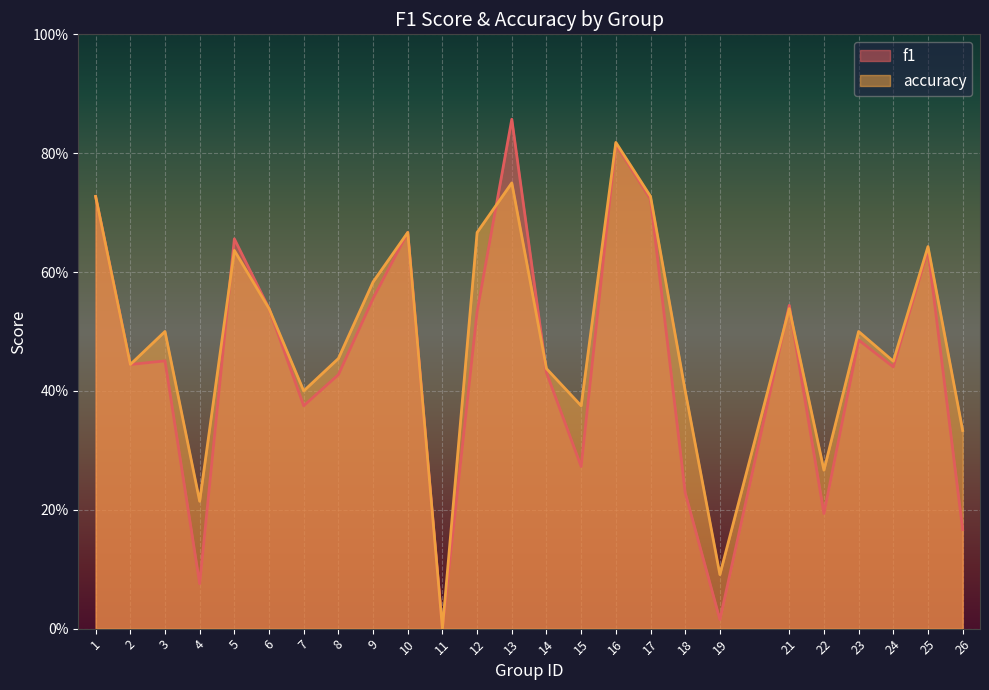

Rank the series at 21 from highest to lowest value.

f1, accuracy